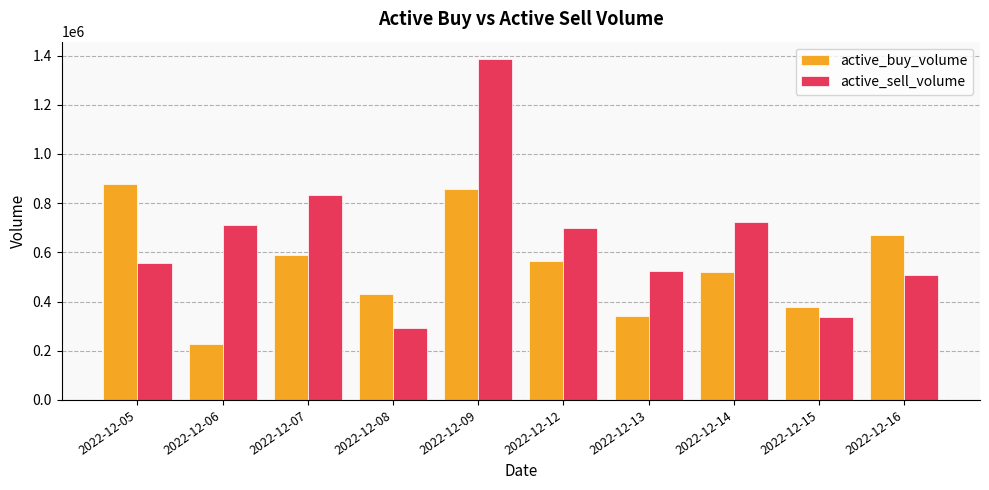

What is the smallest value displayed?

229300